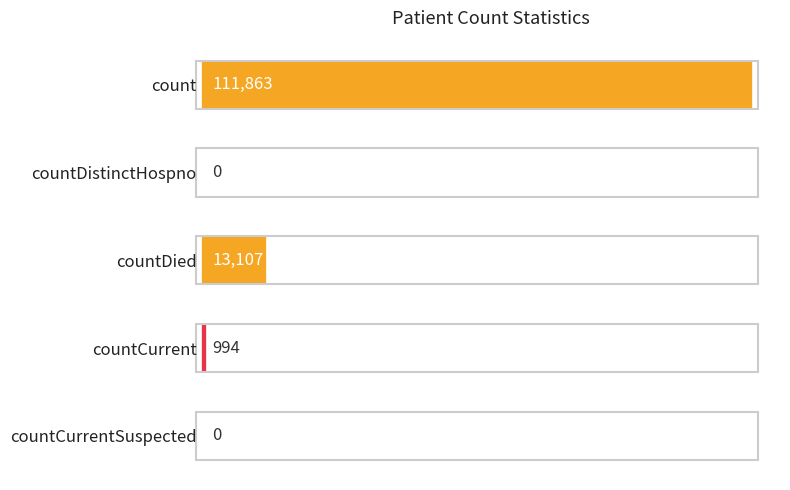

True or false: the data shows 22469 at count.

False